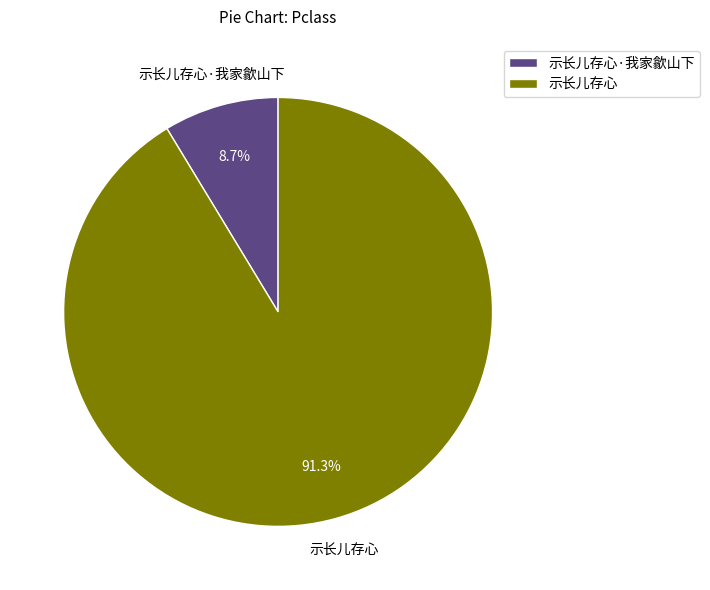

Rank the categories by value from highest to lowest.

示长儿存心, 示长儿存心·我家歙山下